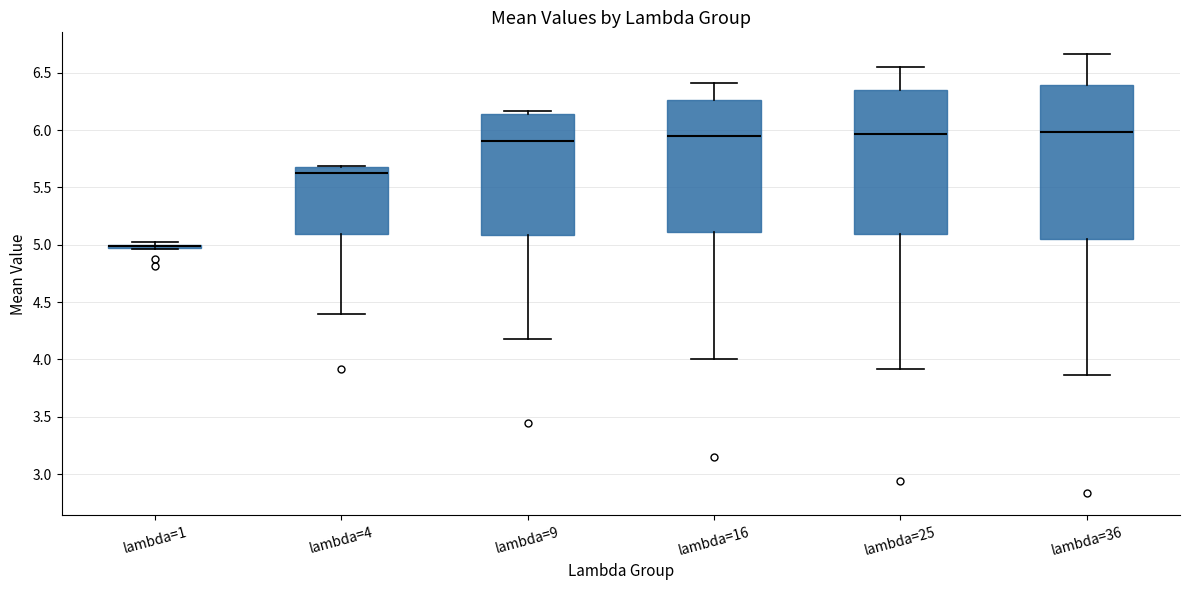

Where does the upper whisker of the box for lambda=36 end on the y-axis? The values are not printed on the chart, so give them approximately, as read against the axis.

6.65